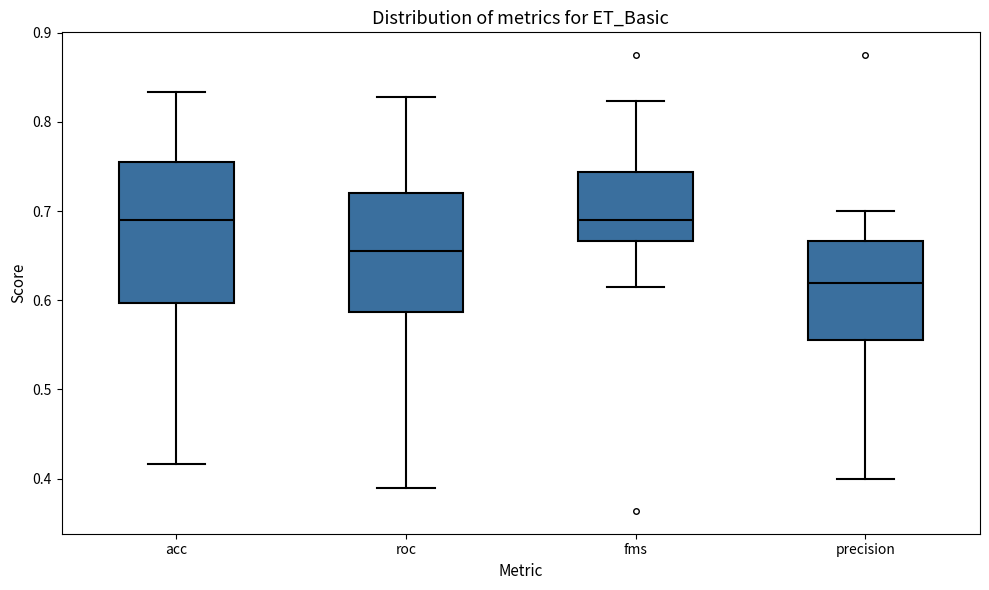

Where is the upper edge of the box for roc on the y-axis? The values are not printed on the chart, so give them approximately, as read against the axis.

0.72